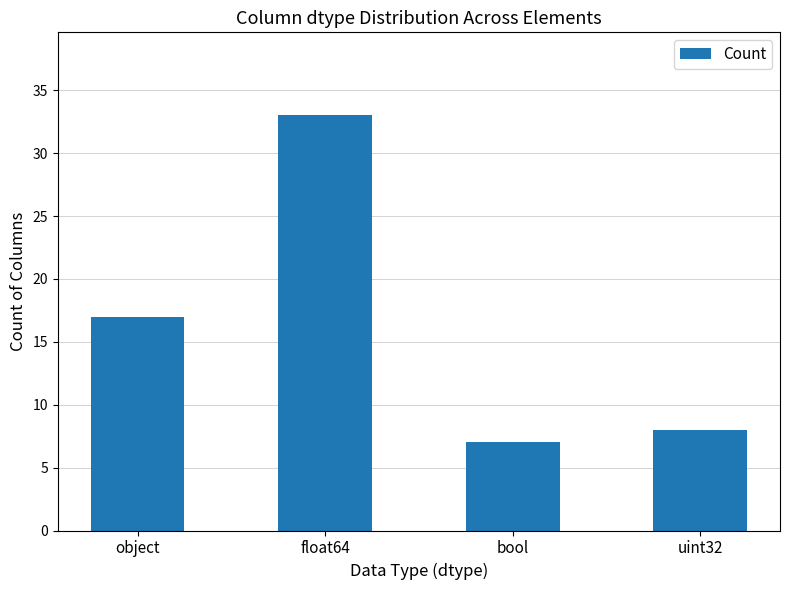

How many series are shown in this chart?

1